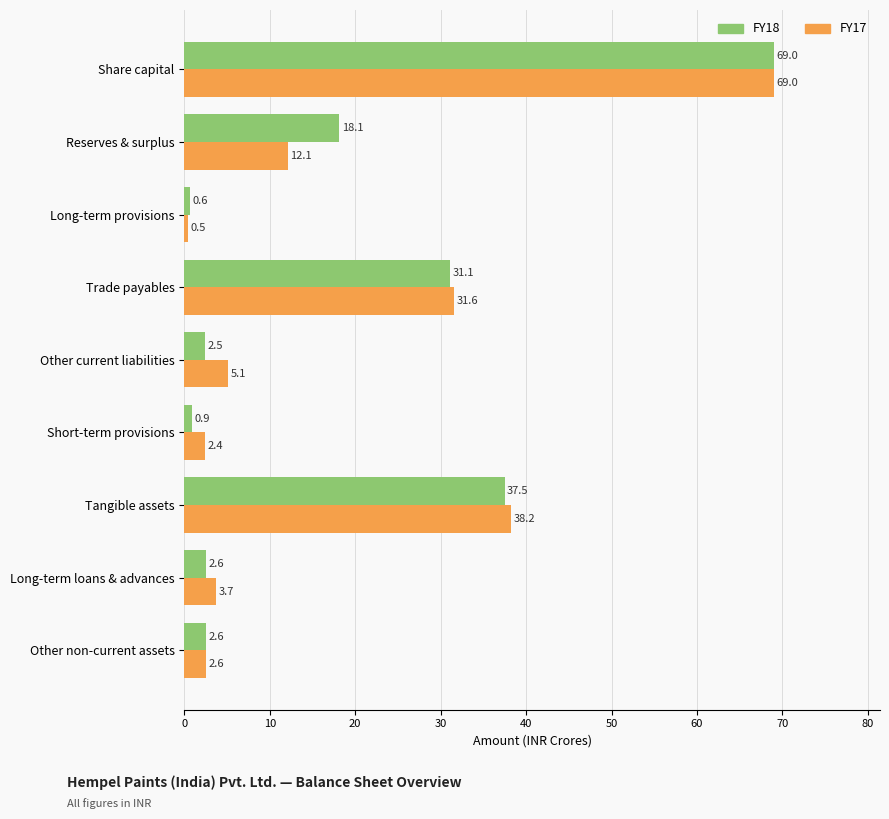

What is the difference between the maximum and second lowest values in the FY17 series?

66.6